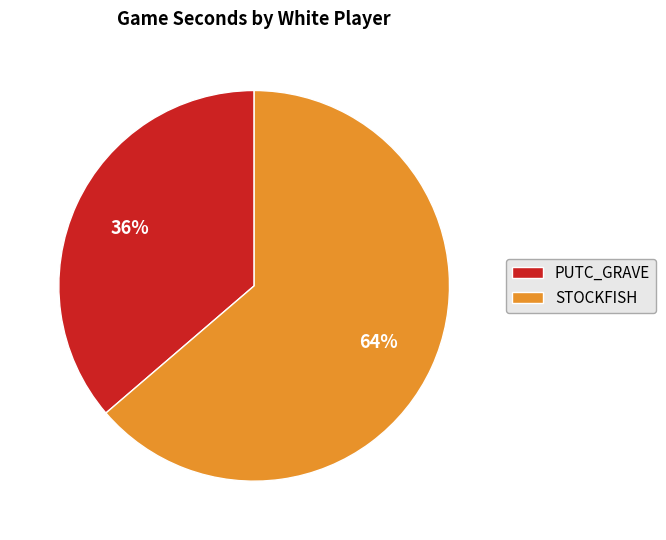

Is the sum of STOCKFISH and PUTC_GRAVE greater than half?

Yes